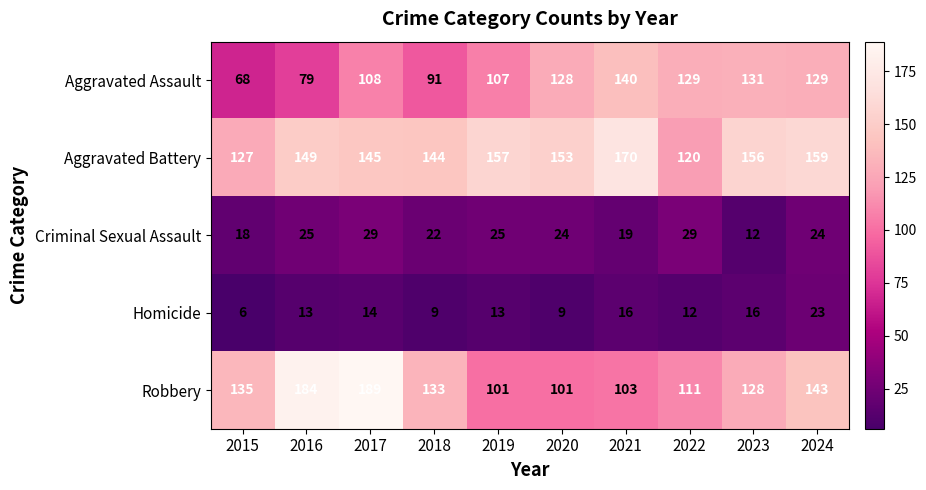

Which category has the lowest value in the Homicide series?

2015